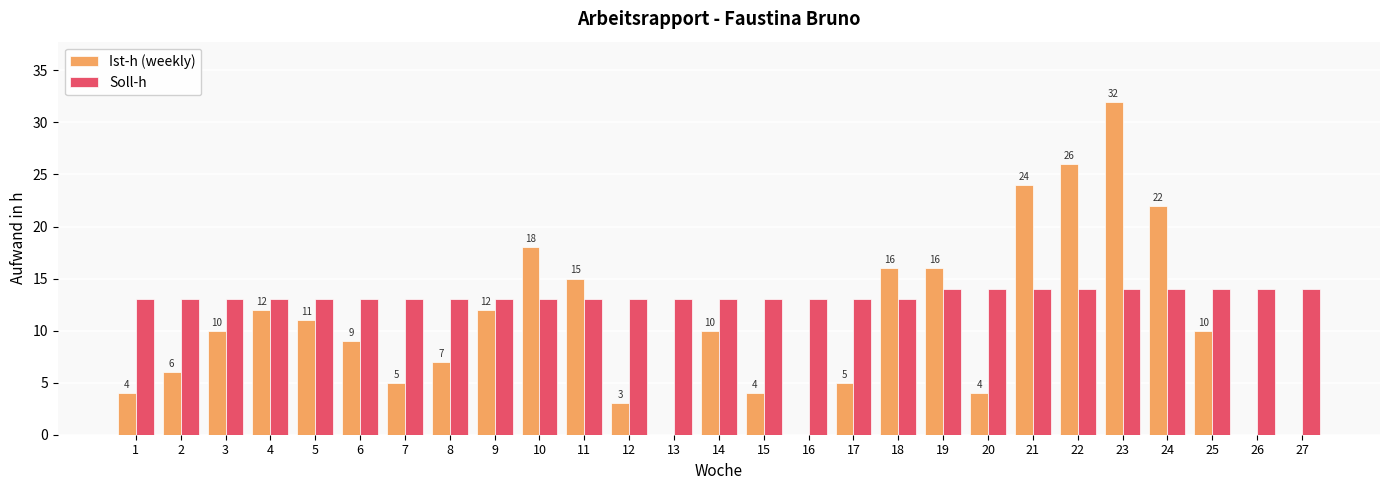

What is the highest value of the Soll-h series?

14